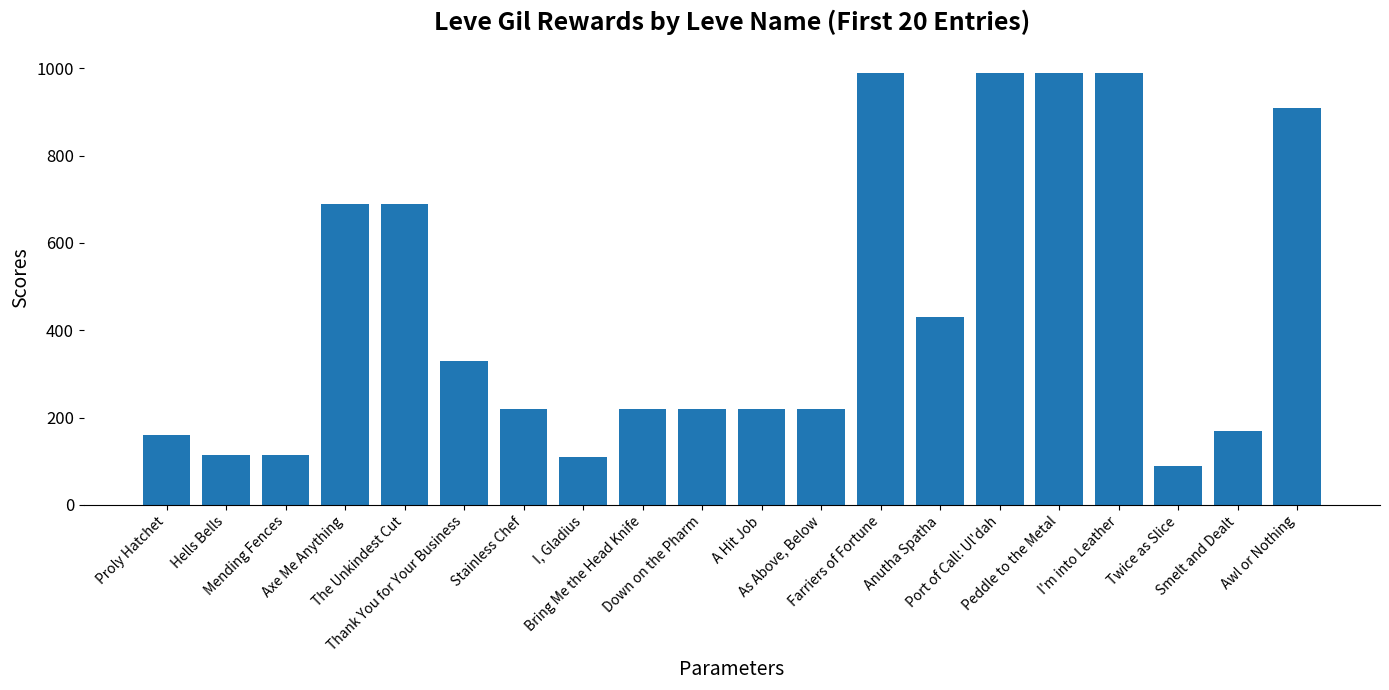

What is the value of the 9th bar from the left?

220